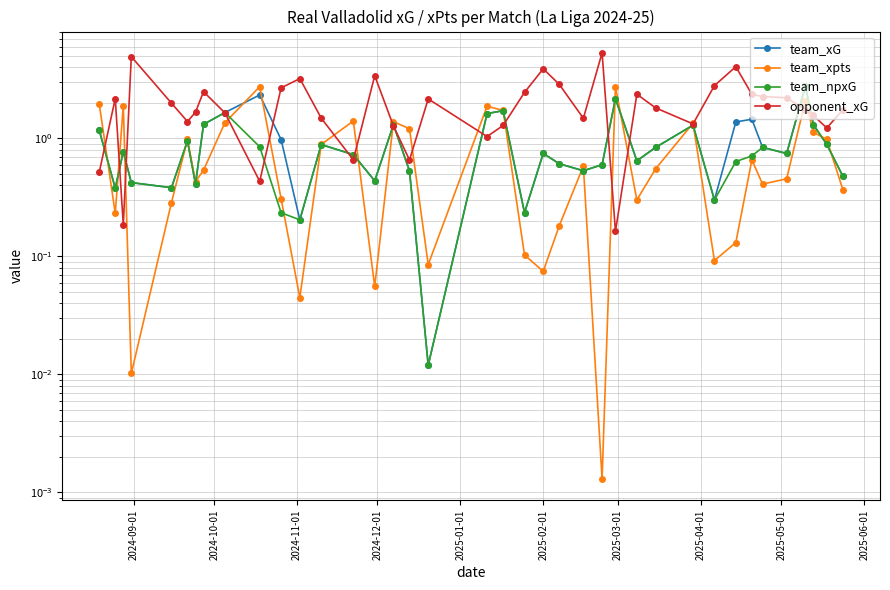

Is the value of team_xG at 30 greater than the value of team_xpts at 17?

Yes